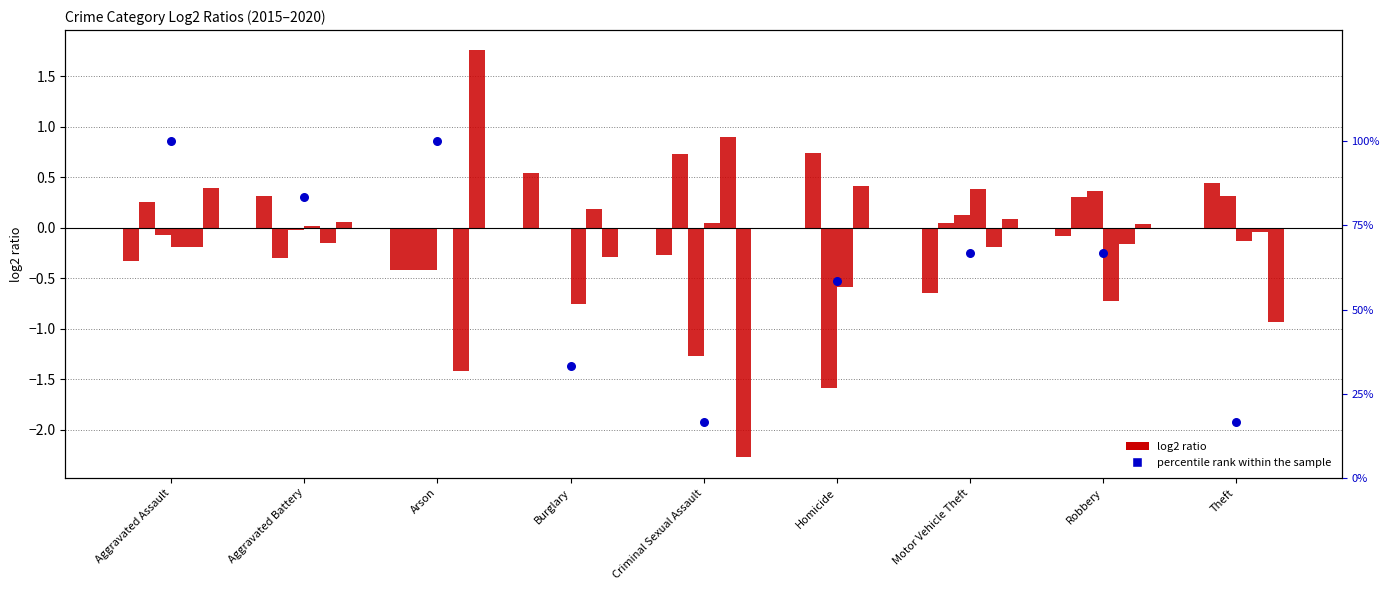

Which has a higher value, Motor Vehicle Theft or Robbery?

Motor Vehicle Theft